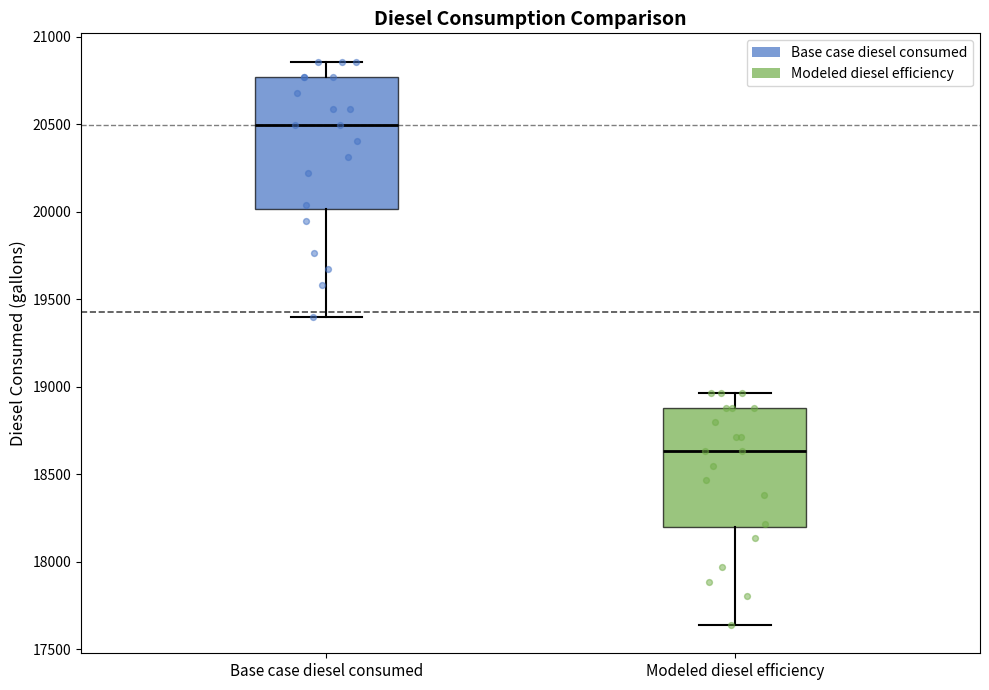

Reading left to right, read every box against the y-axis: the position of its median line, the range the box covers, and the ends of its whiskers. The values are not printed on the chart, so give them approximately, as read against the axis.

Base case diesel consumed: median 20500, box 20000 to 20750, whiskers 19400 to 20850
Modeled diesel efficiency: median 18650, box 18200 to 18900, whiskers 17650 to 18950